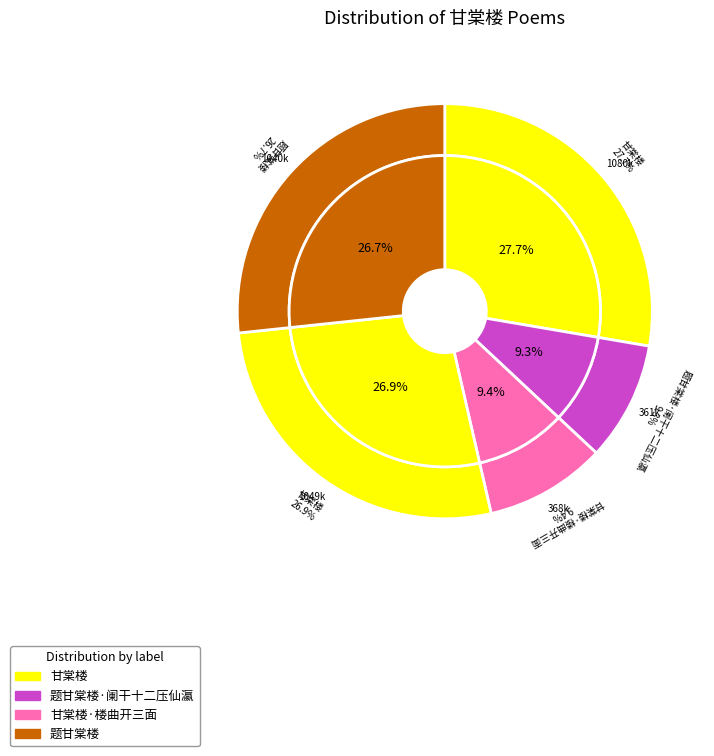

Which has a higher value, 甘棠楼 or 甘棠楼?

甘棠楼